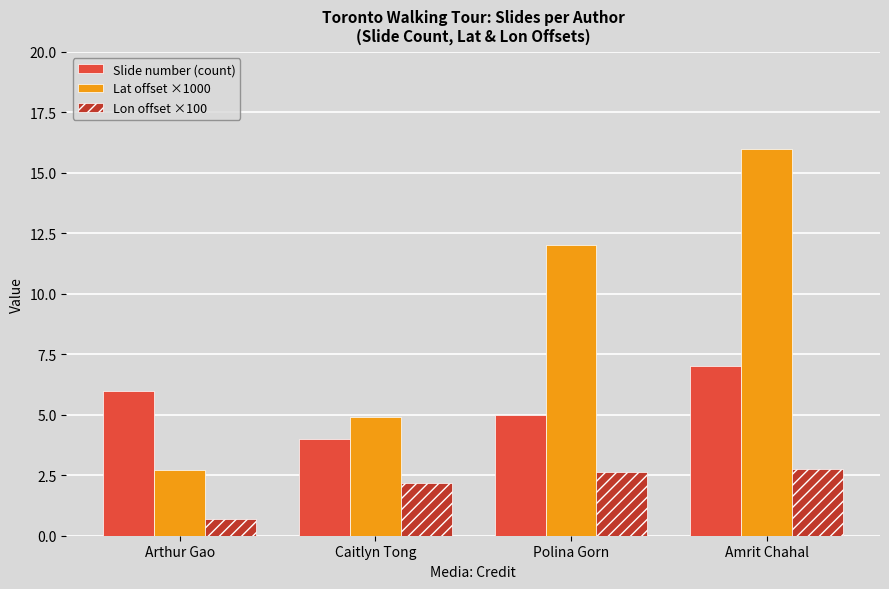

What are all the series names shown in the legend?

Slide number (count), Lat offset ×1000, Lon offset ×100